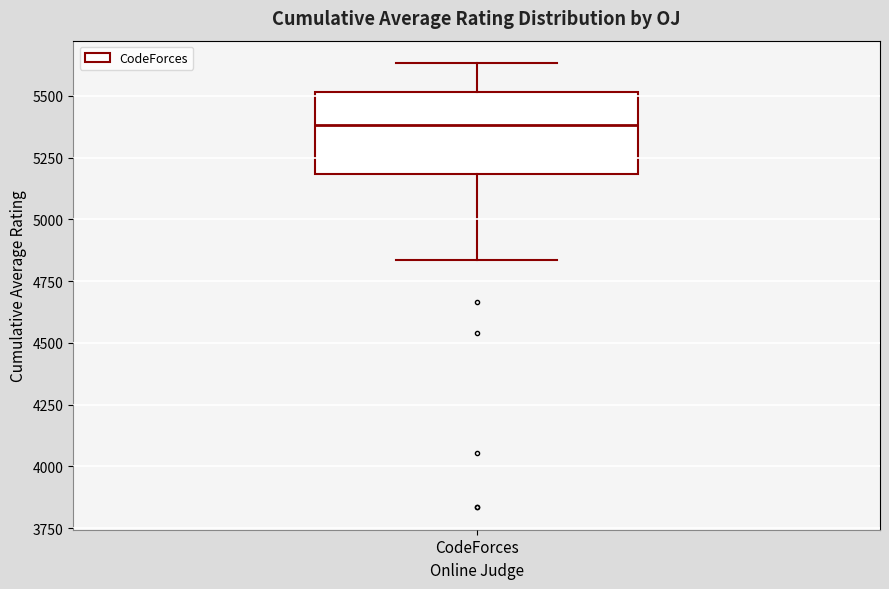

Transcribe this box plot: give where the median line is, the range the box spans, and where the two whiskers end, as read against the y-axis. The values are not printed on the chart, so give them approximately, as read against the axis.

median 5400, box 5200 to 5500, whiskers 4850 to 5650